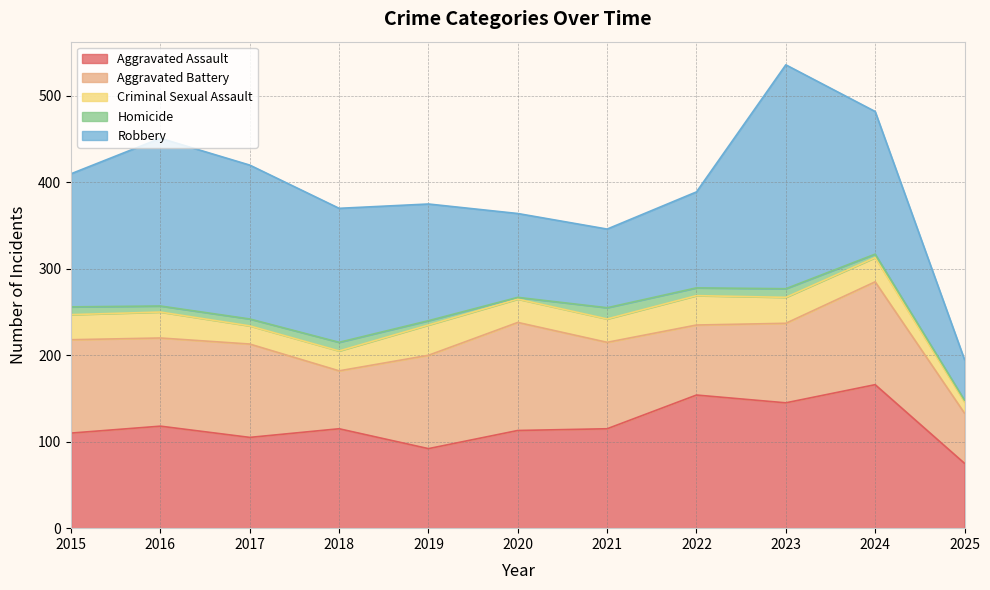

At how many categories does at least one series exceed 129?

8